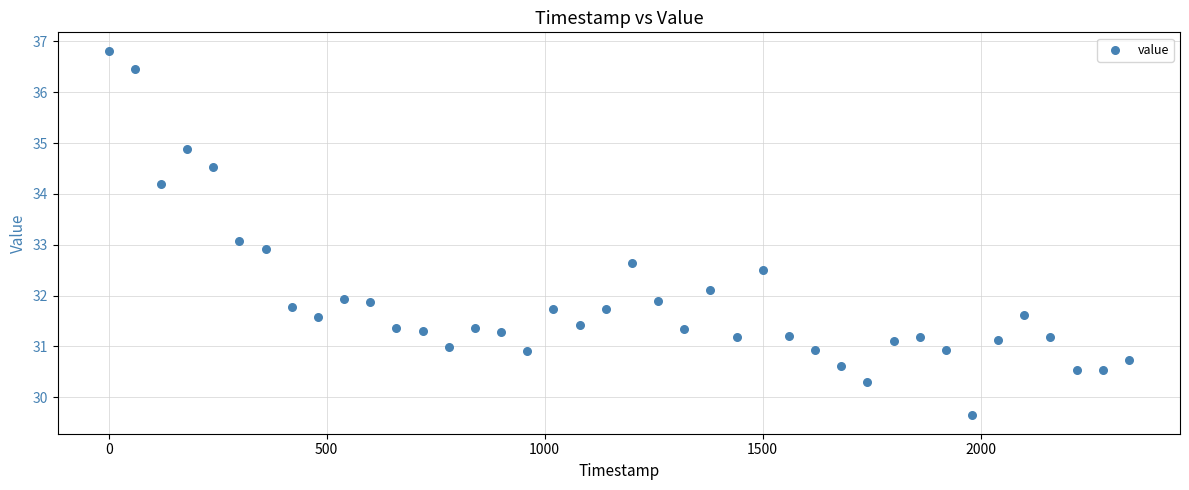

What is the range of Y values (max minus min)?

7.2